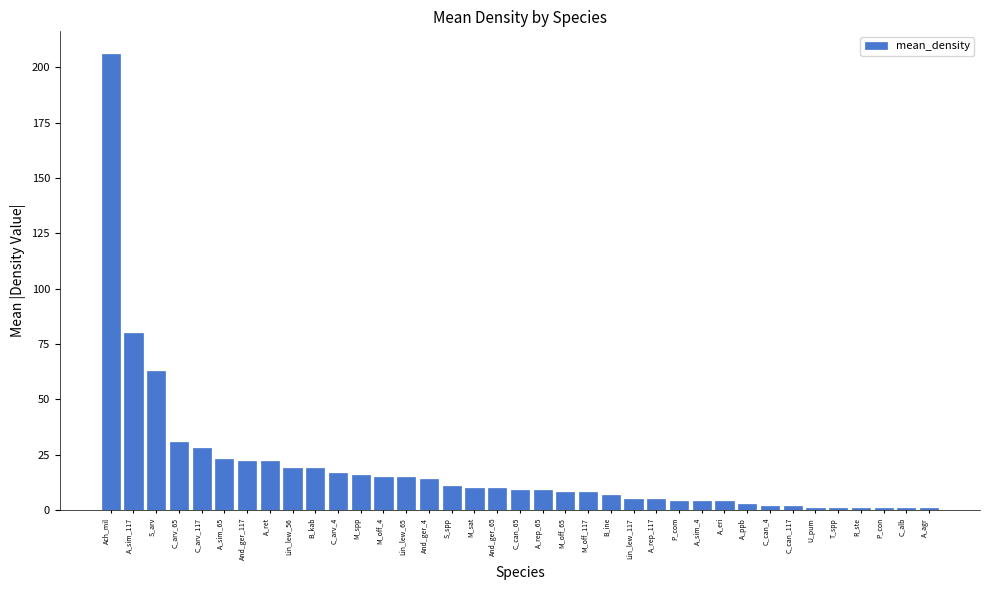

Approximately how many times larger is the value at M_sat compared to C_alb?

10.0